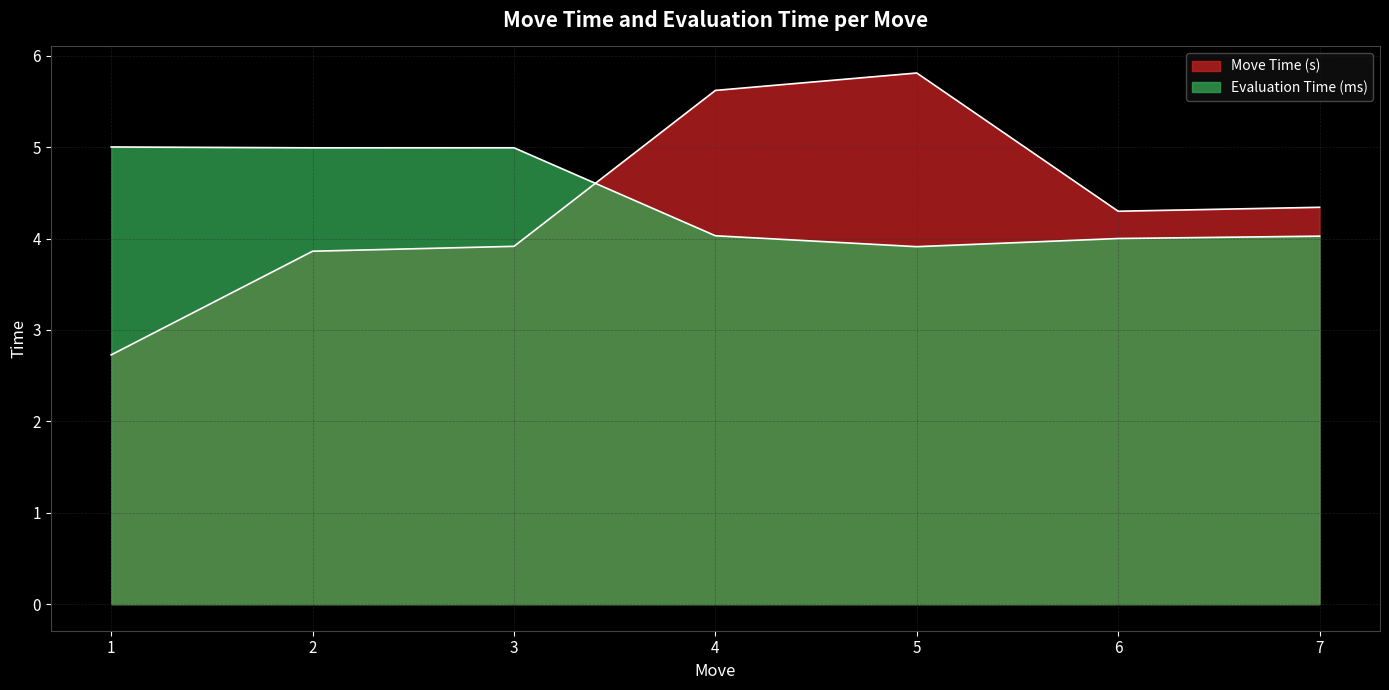

The Move Time (s) series shows 3.9 at 3. True or false?

True